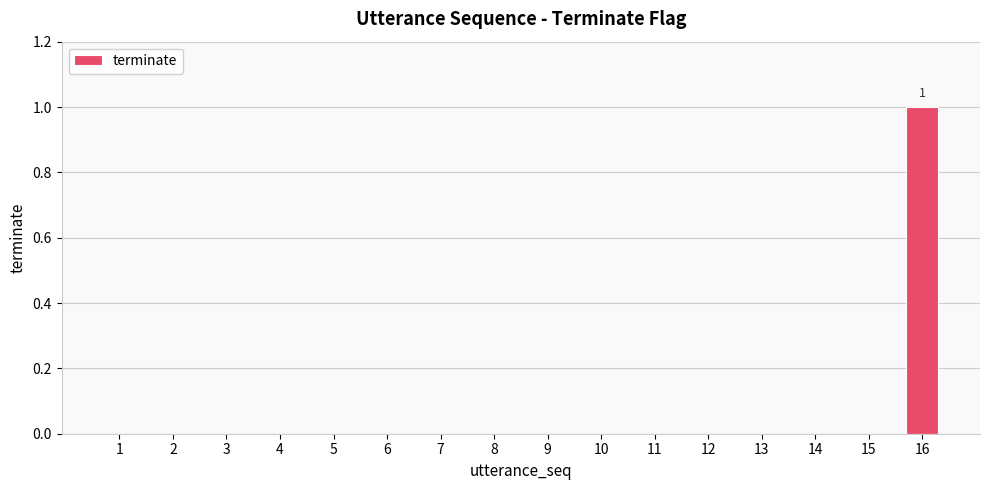

Which has a higher value, 15 or 16?

16